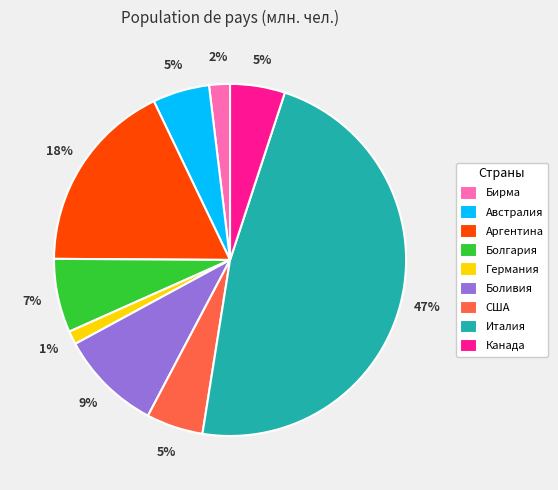

Combined, do Италия and Австралия account for over 50%?

Yes